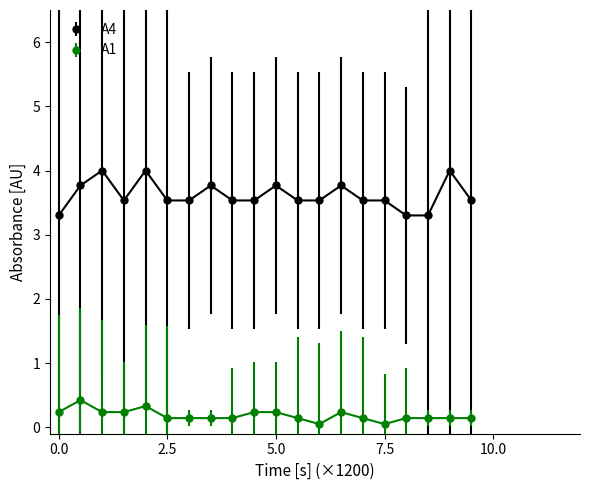

Which series has the largest range (max minus min)?

A4